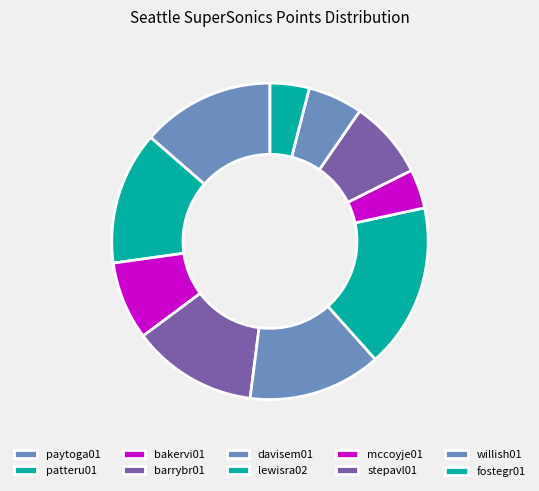

The mccoyje01 slice represents 11% of the pie. True or false?

False